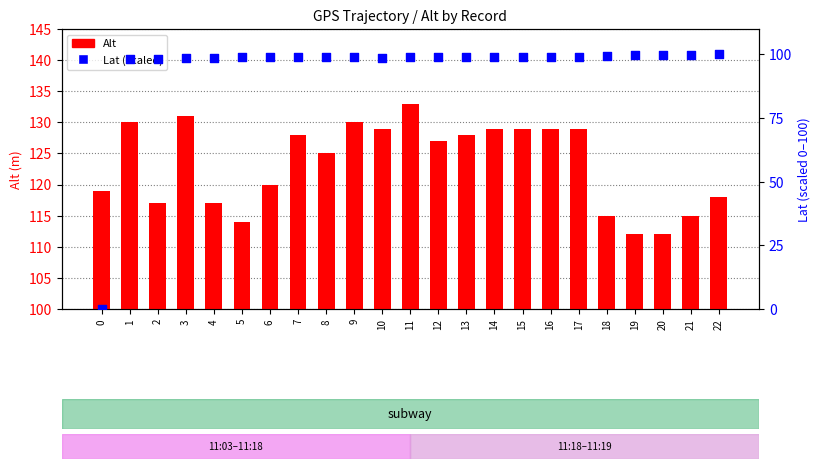

At how many categories does at least one series exceed 5?

23